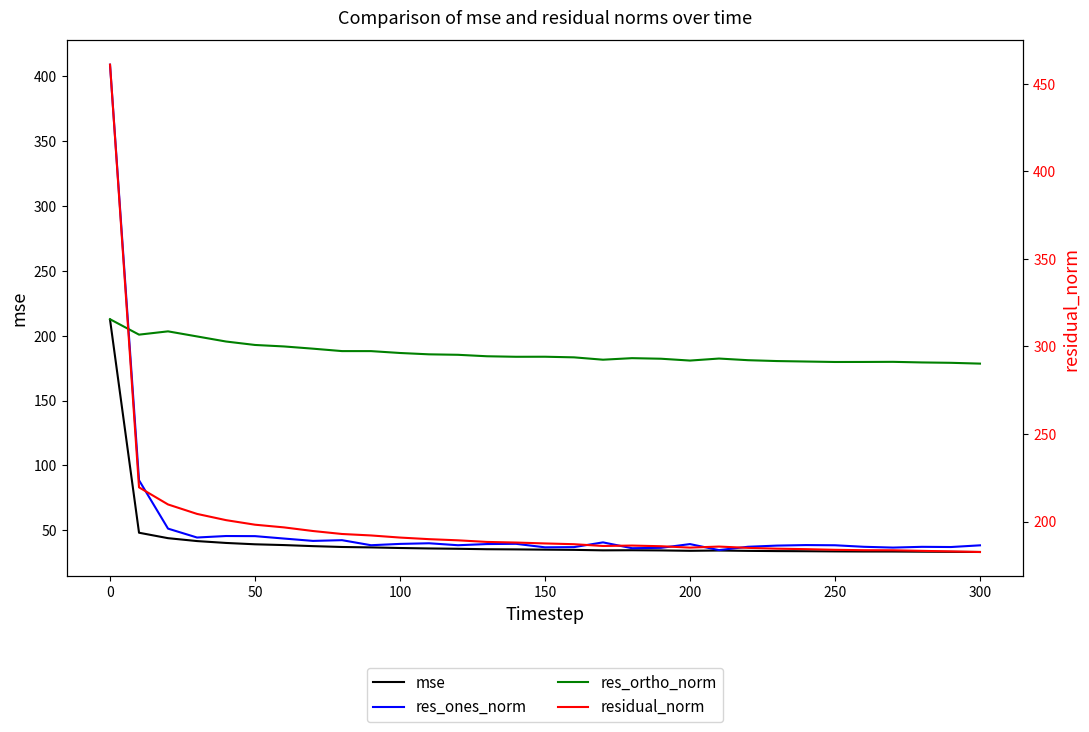

Is it true that mse equals 33.8 at 250?

True